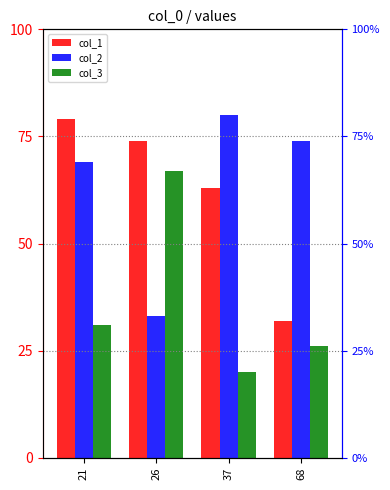

What is the approximate value of col_2 at 68?

74